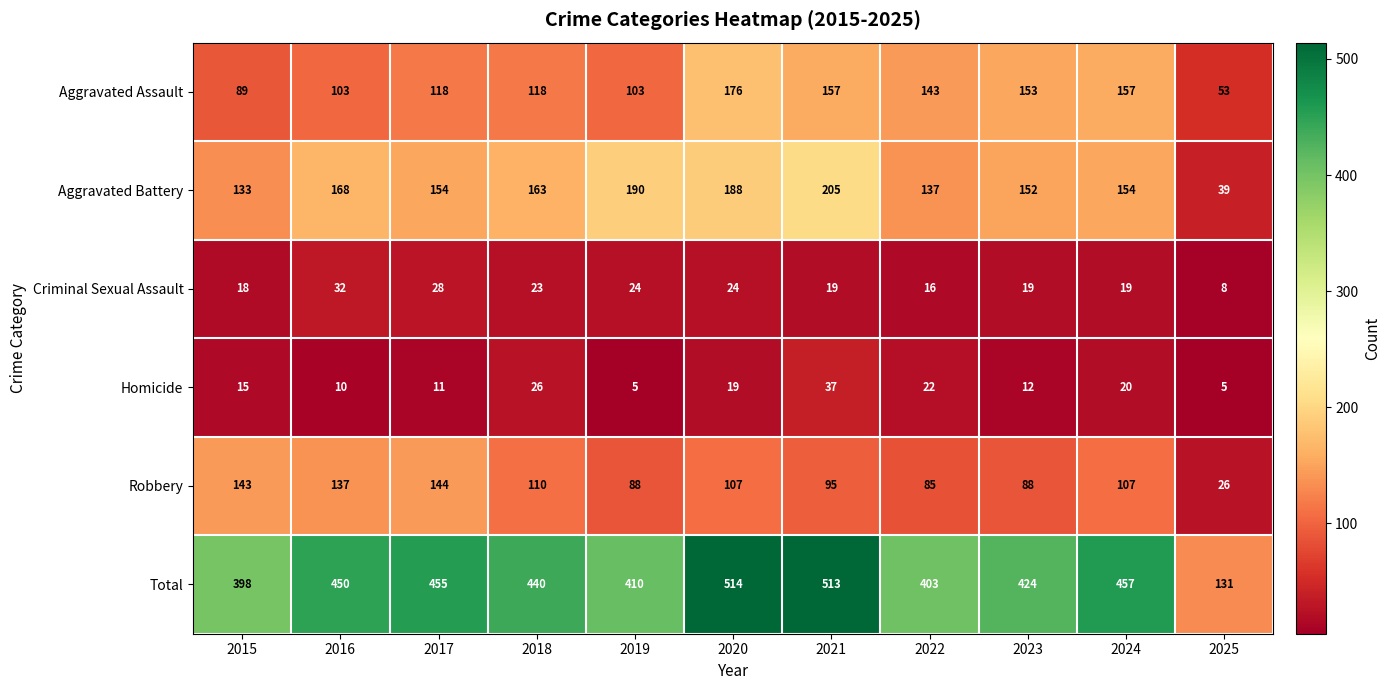

Rank the series at 2021 from highest to lowest value.

Total, Aggravated Battery, Aggravated Assault, Robbery, Homicide, Criminal Sexual Assault